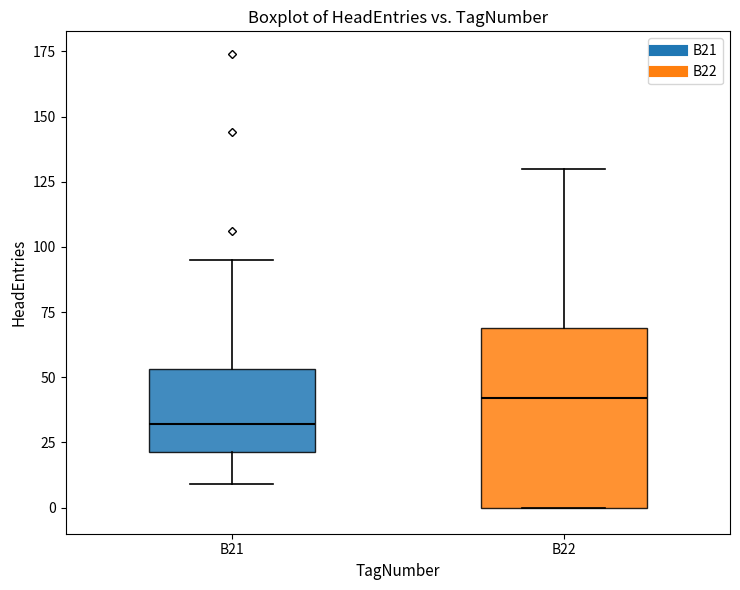

Reading left to right, transcribe this box plot: for each box, give where its median line is, the range the box spans, and where its two whiskers end, as read against the y-axis. The values are not printed on the chart, so give them approximately, as read against the axis.

B21: median 30, box 20 to 55, whiskers 10 to 95
B22: median 40, box 0 to 70, whiskers 0 to 130